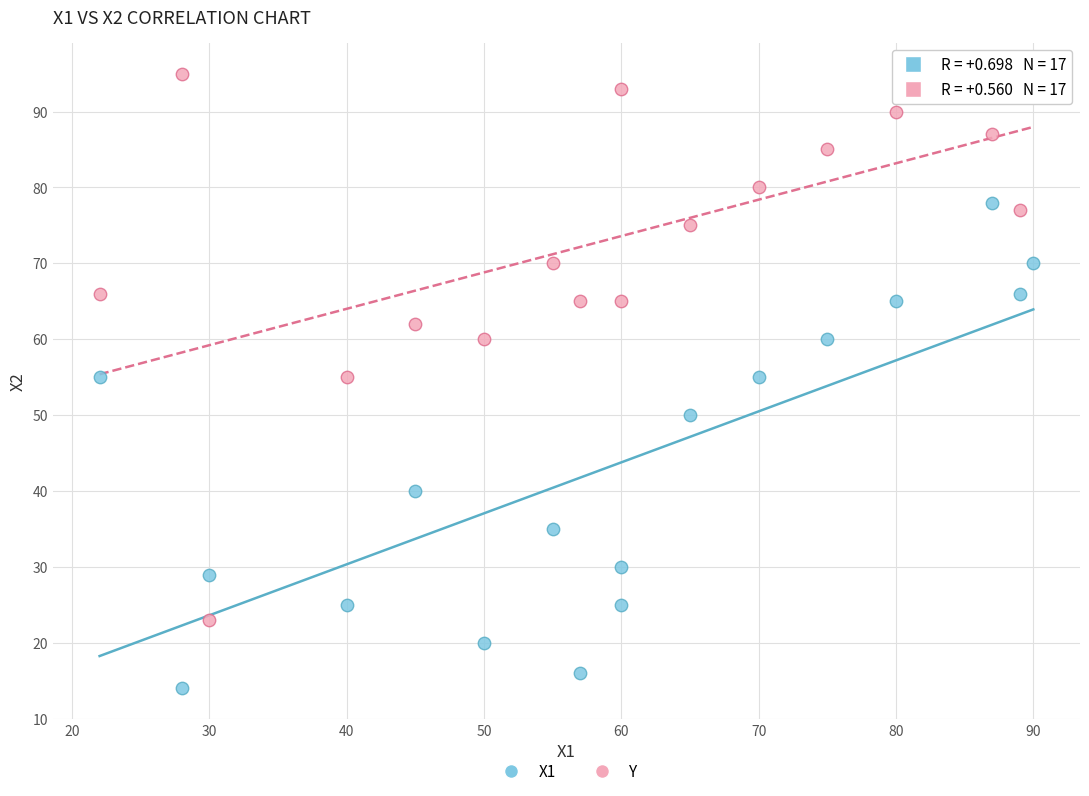

Which series has the widest spread of Y values?

Y